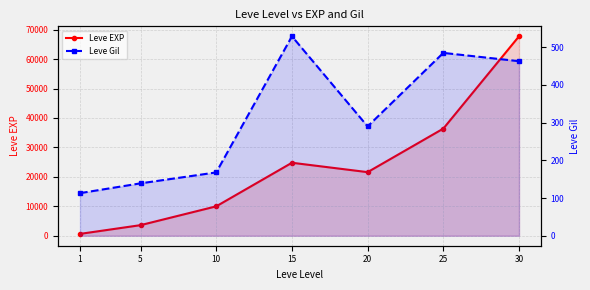

What is the approximate value of Leve EXP at 20, to the nearest 10?

21600